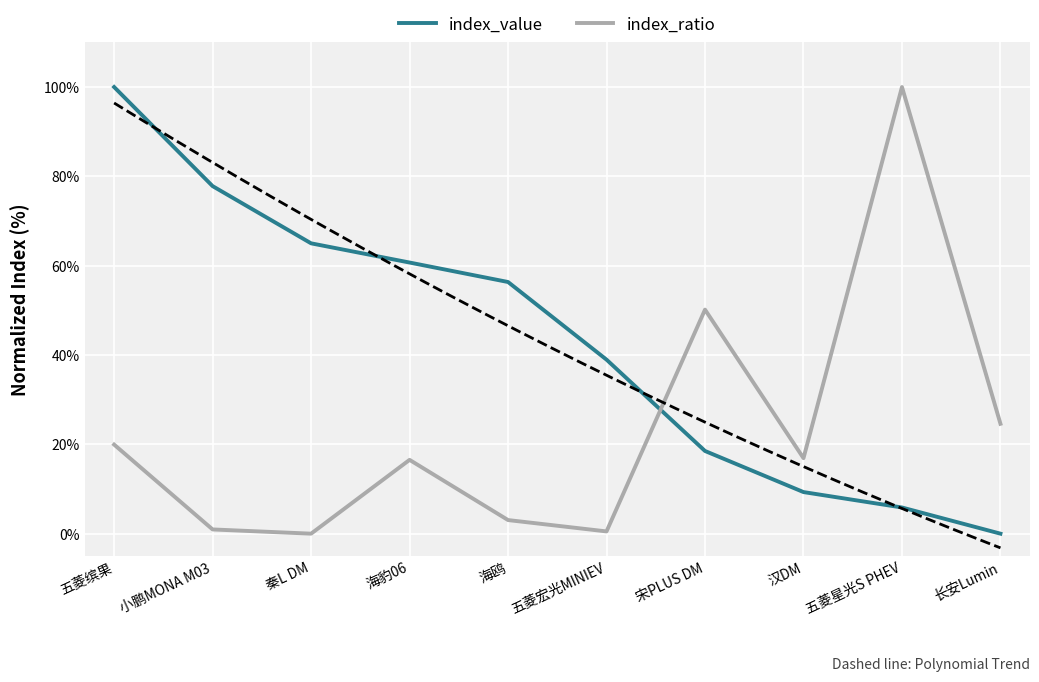

Does the chart display data point markers on the line(s)?

No